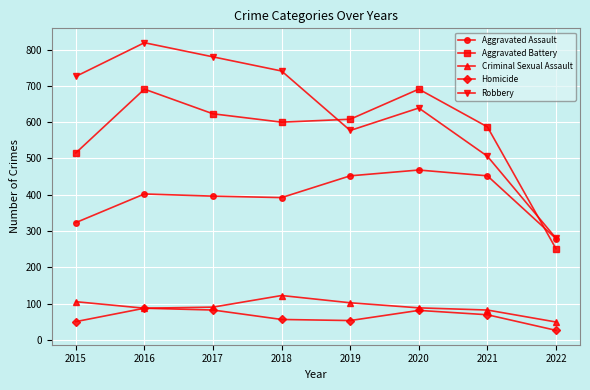

Rank the series at 2021 from lowest to highest value.

Homicide, Criminal Sexual Assault, Aggravated Assault, Robbery, Aggravated Battery